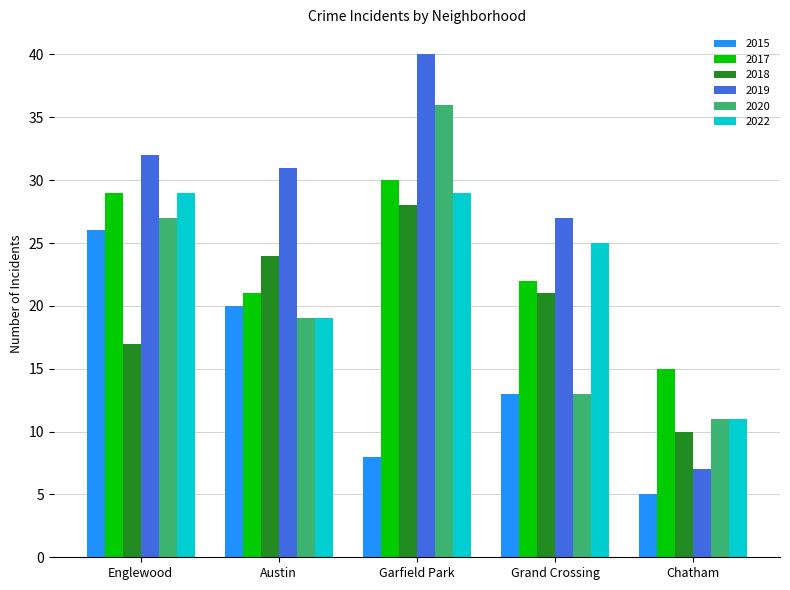

True or false: 2019 has a value of 9 at Austin.

False